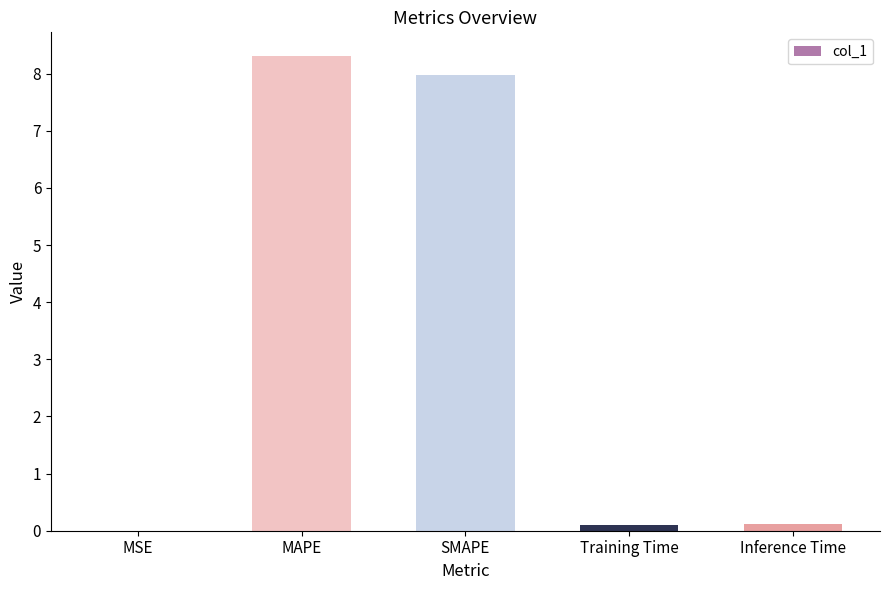

Which has a higher value, MAPE or Inference Time?

MAPE